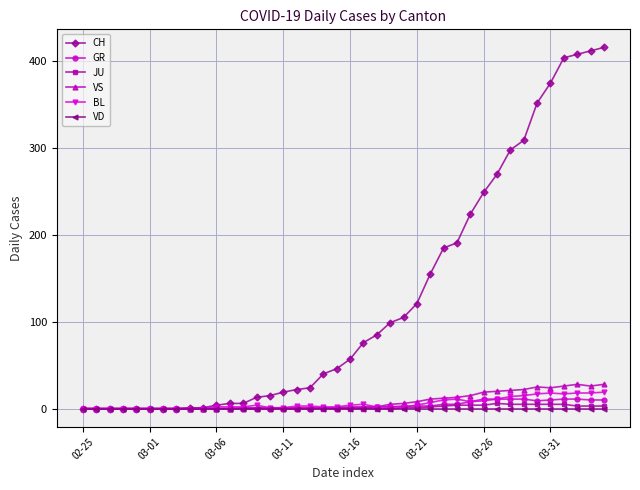

At how many categories does at least one series exceed 169?

13